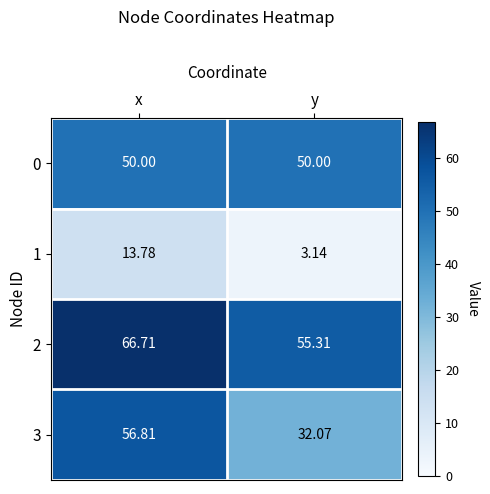

What is the total value across all series at x?

187.3